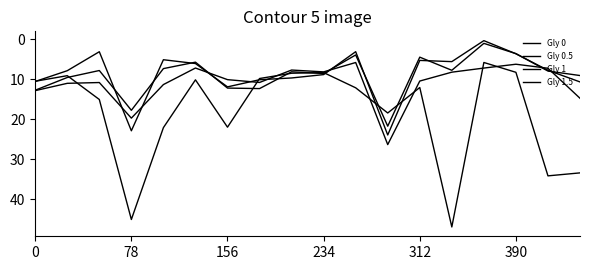

How many intersections are there between Gly 1 and Gly 1.5?

7